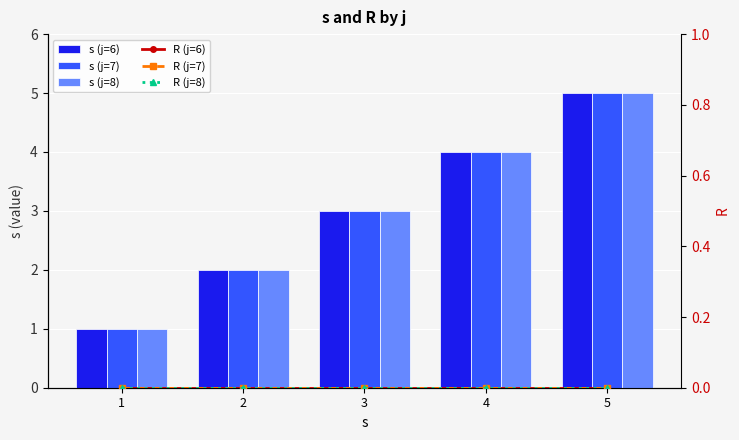

How many groups of bars are there?

5